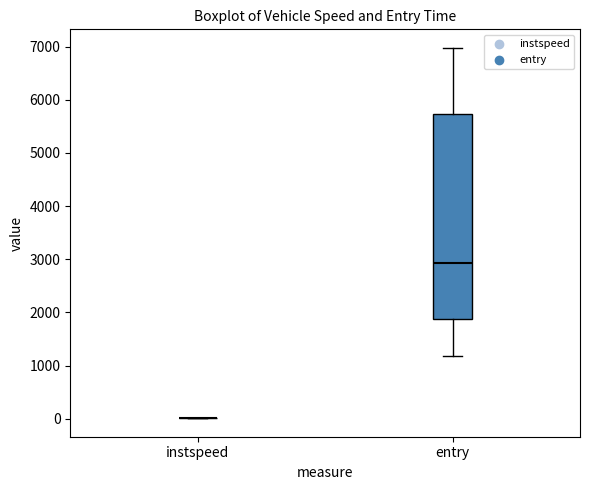

Reading left to right, transcribe this box plot: for each box, give where its median line is, the range the box spans, and where its two whiskers end, as read against the y-axis. The values are not printed on the chart, so give them approximately, as read against the axis.

instspeed: box collapsed to a line at 0, whiskers 0 to 0
entry: median 2900, box 1900 to 5700, whiskers 1200 to 7000